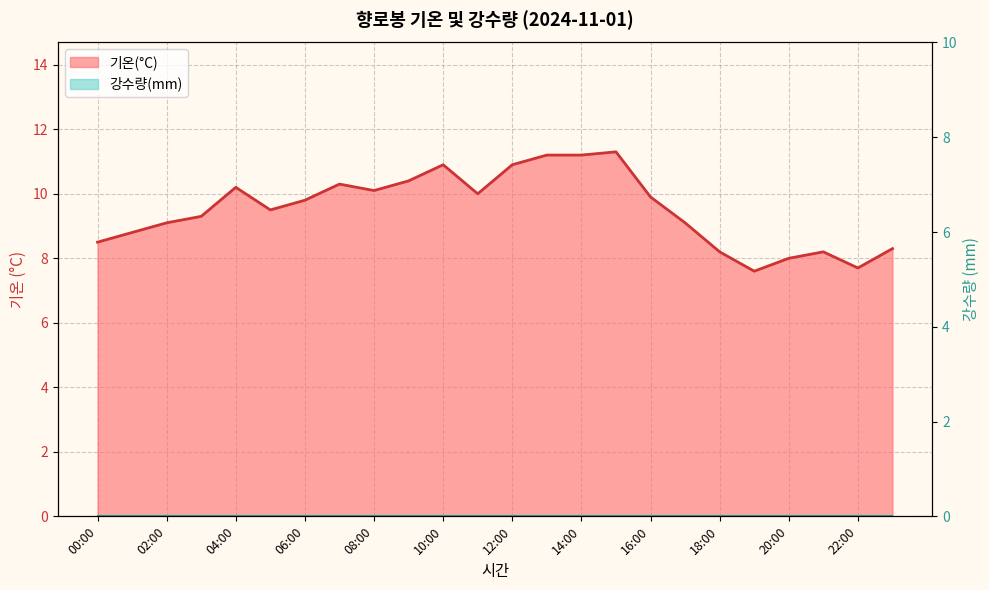

What position from the left is 00:00?

1